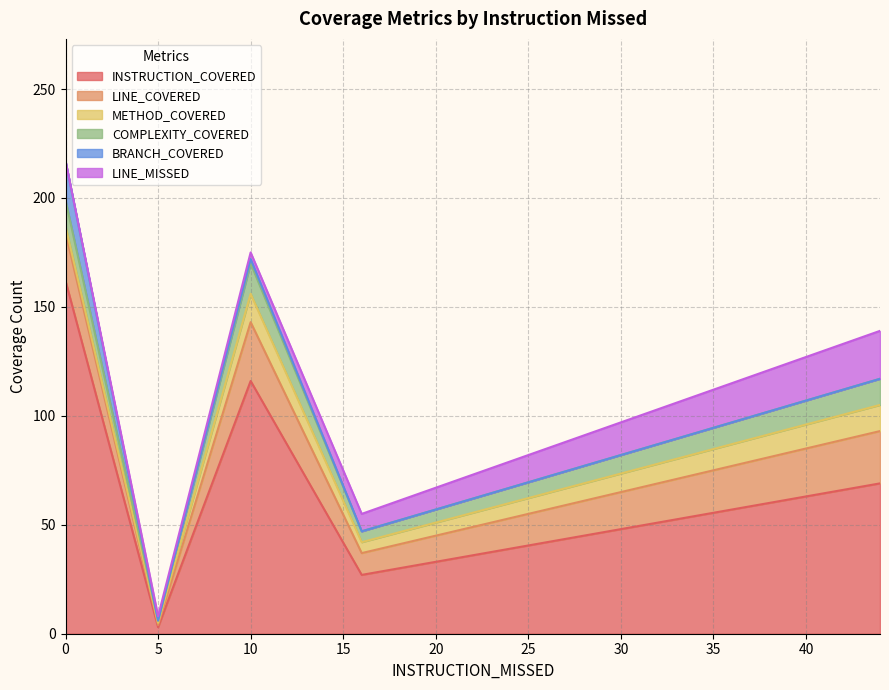

How many times do LINE_MISSED and COMPLEXITY_COVERED cross each other?

3